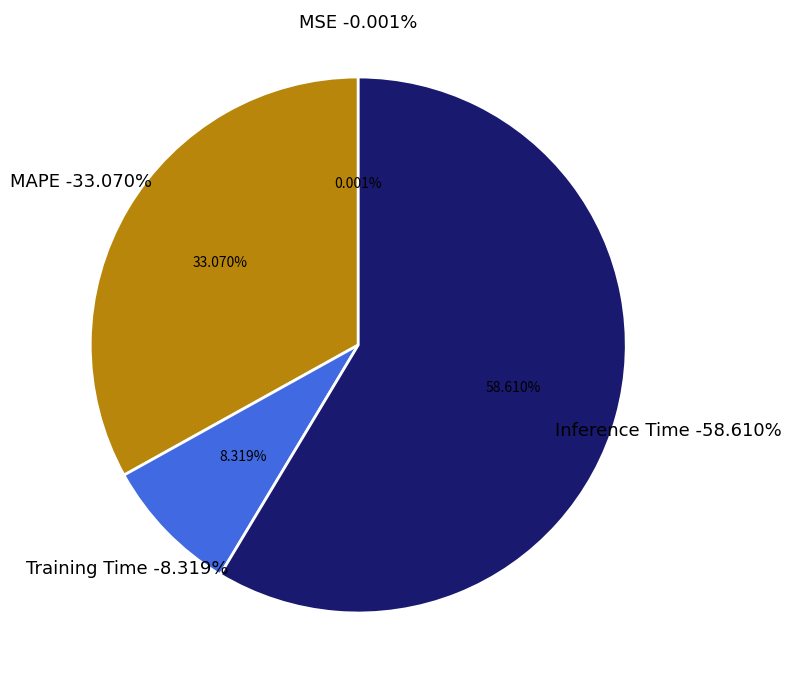

Which has a higher value, MSE or MAPE?

MAPE